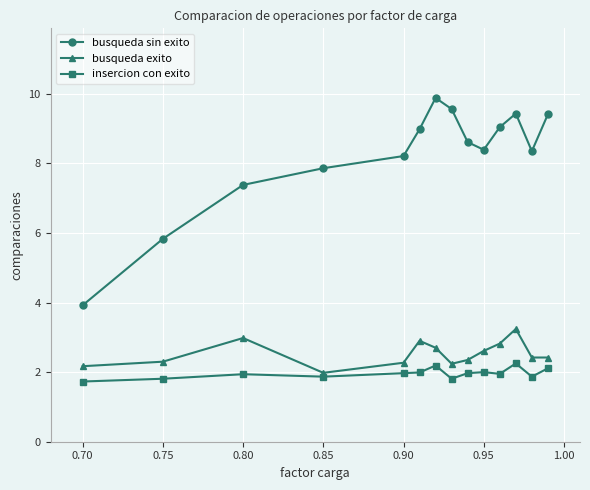

Rank the series by their maximum value, from lowest to highest.

insercion con exito, busqueda exito, busqueda sin exito